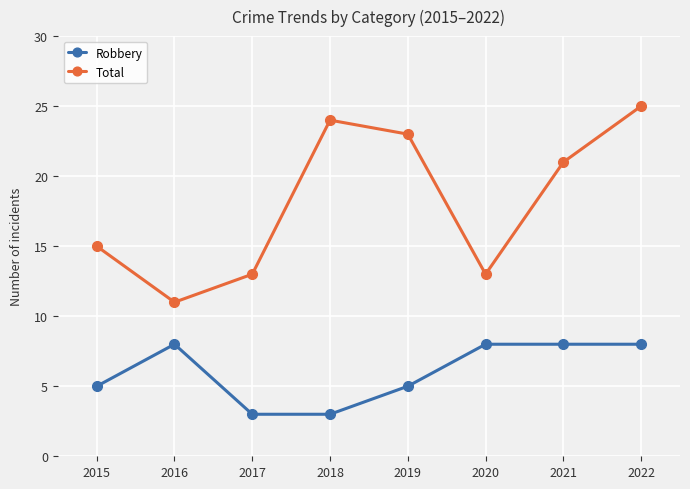

What is the difference between the highest and lowest values at 2015?

10